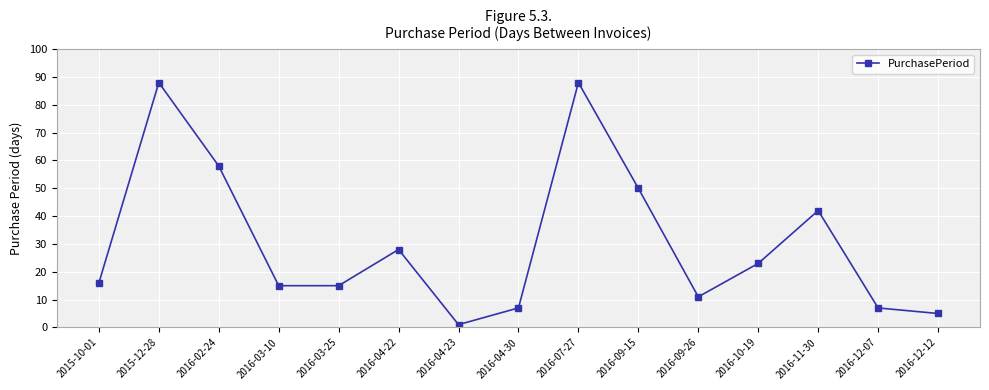

Reading left to right, extract all data points from this chart.

16	88	58	15	15	28	1	7	88	50	11	23	42	7	5